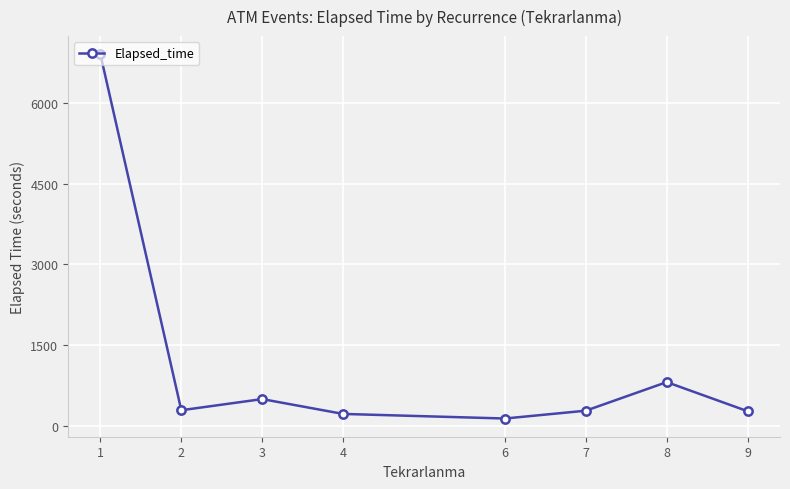

What is the change in value from 2 to 4?

-68.3